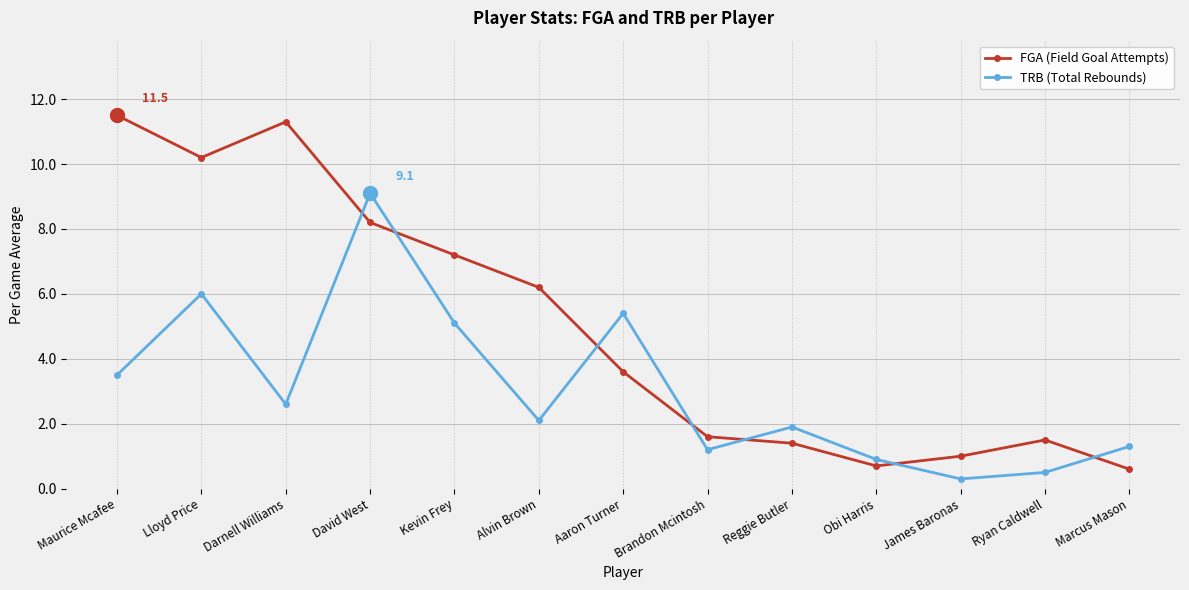

What is the label of the 2nd point from the left?

Lloyd Price